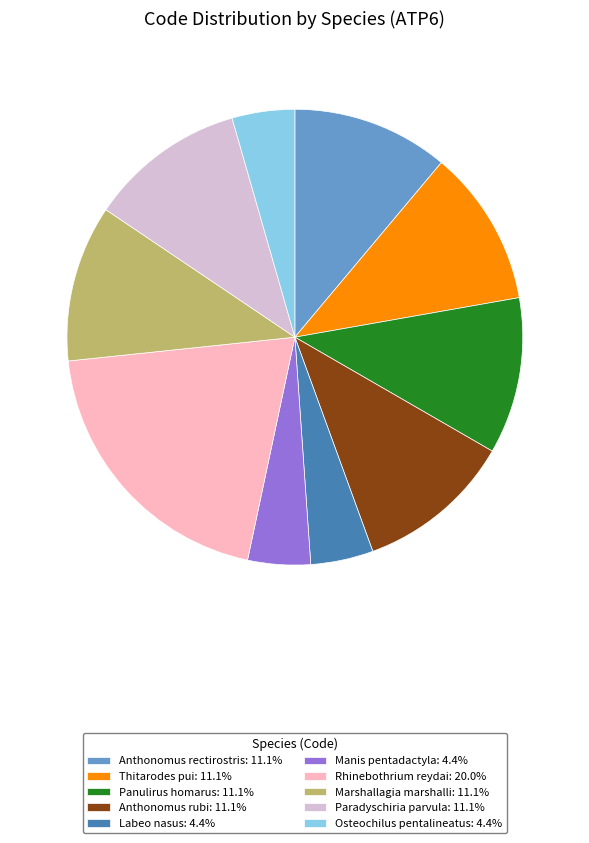

Combined, do Paradyschiria parvula: 11.1% and Manis pentadactyla: 4.4% account for over 50%?

No